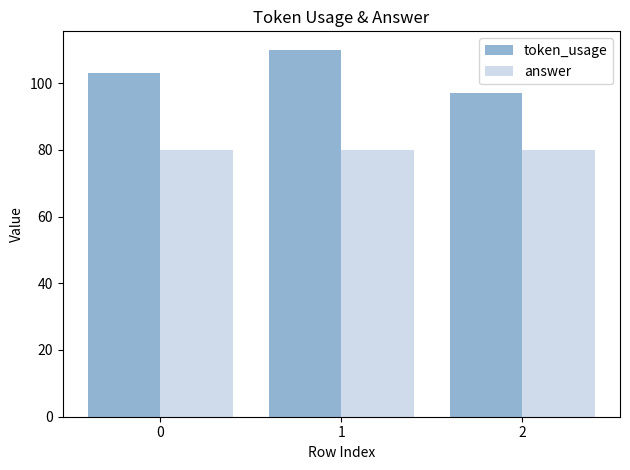

Are the bars grouped side by side (vs. stacked)?

Yes